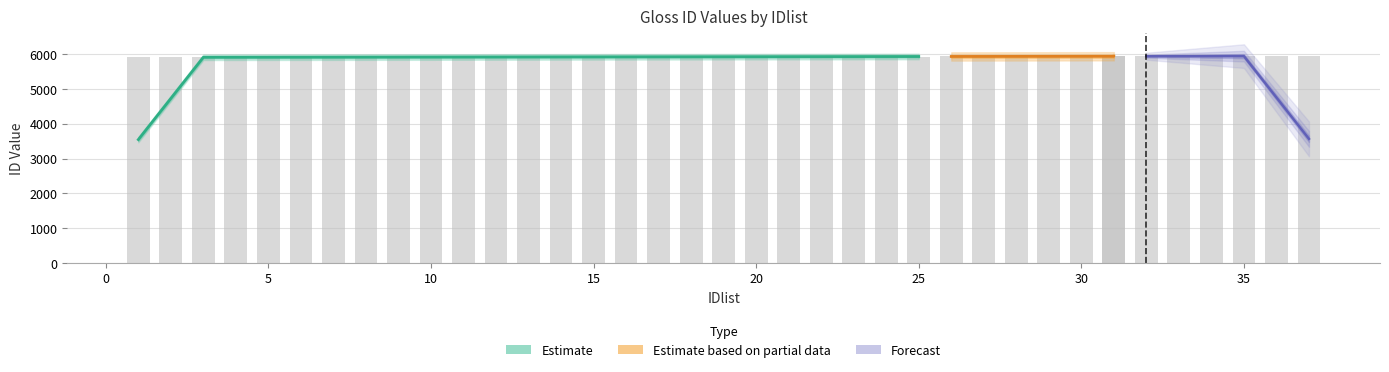

What is the value of the 13th bar from the left?

5918